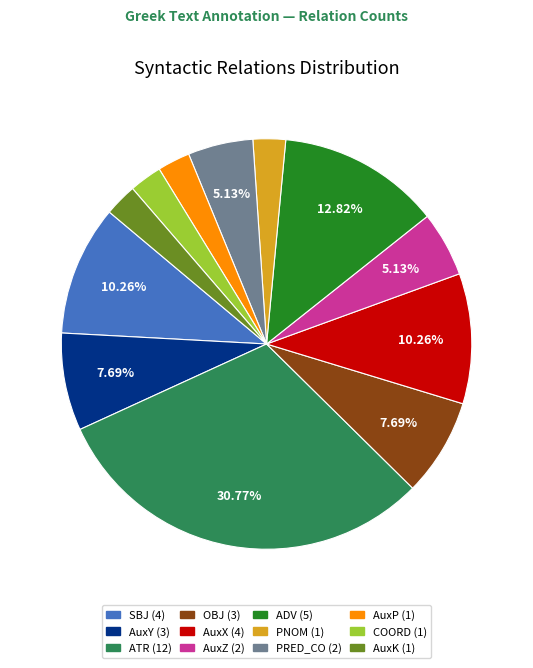

Approximately how many times larger is the value at ADV (5) compared to COORD (1)?

5.0